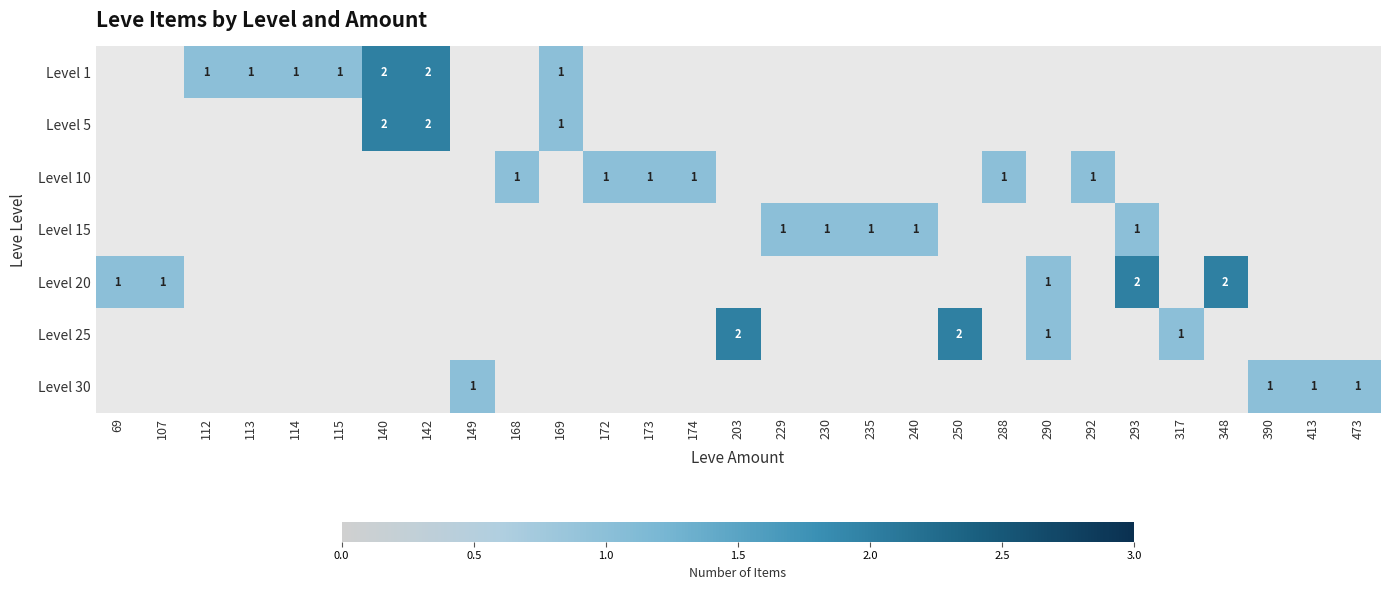

What is the total value across all series at 114?

1